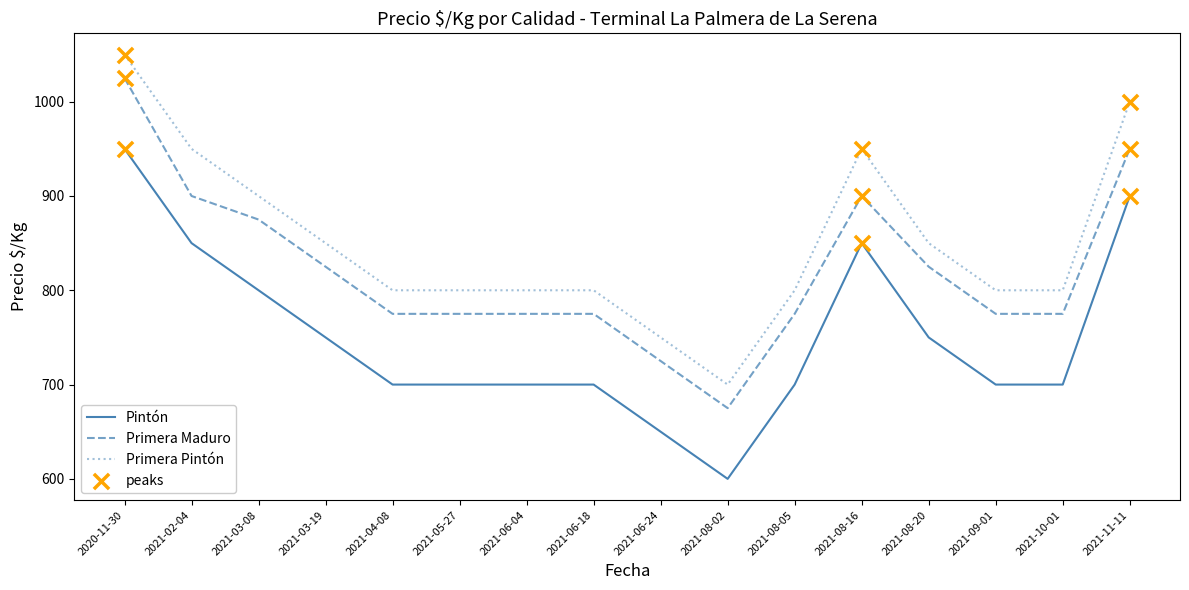

Read the Primera Pintón value at 2021-08-02, to the nearest 5.

700